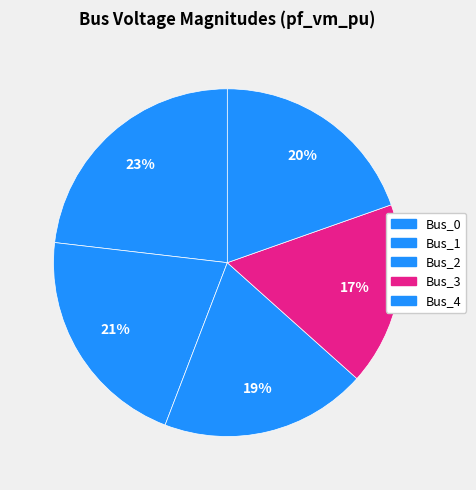

True or false: Bus_1 accounts for 21% of the total.

True